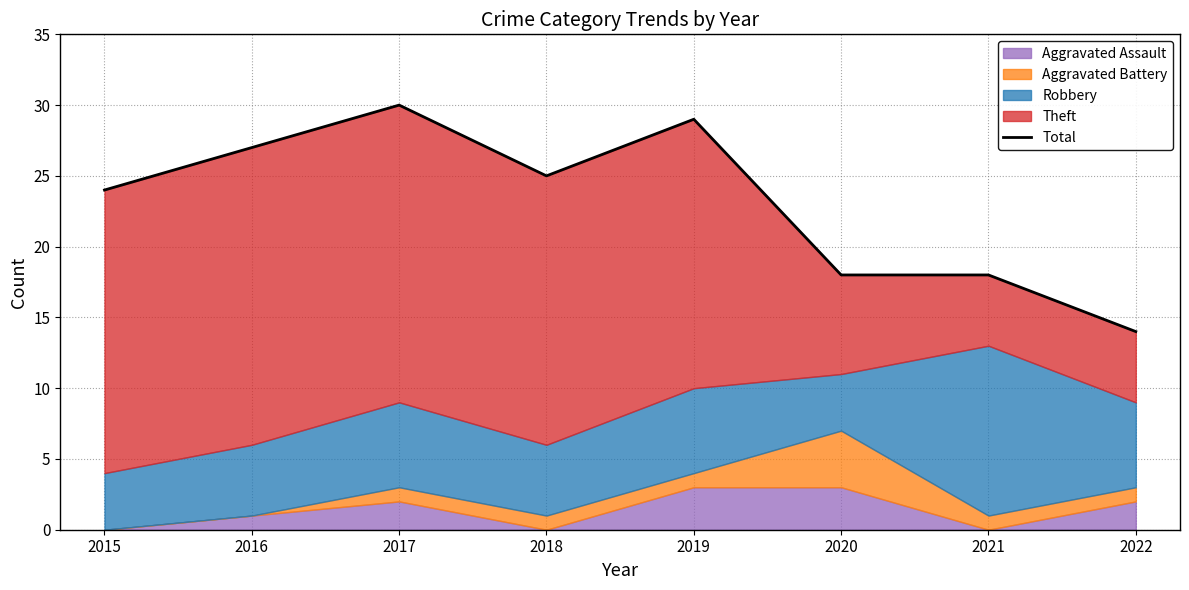

What is the difference between the maximum and minimum values?

16